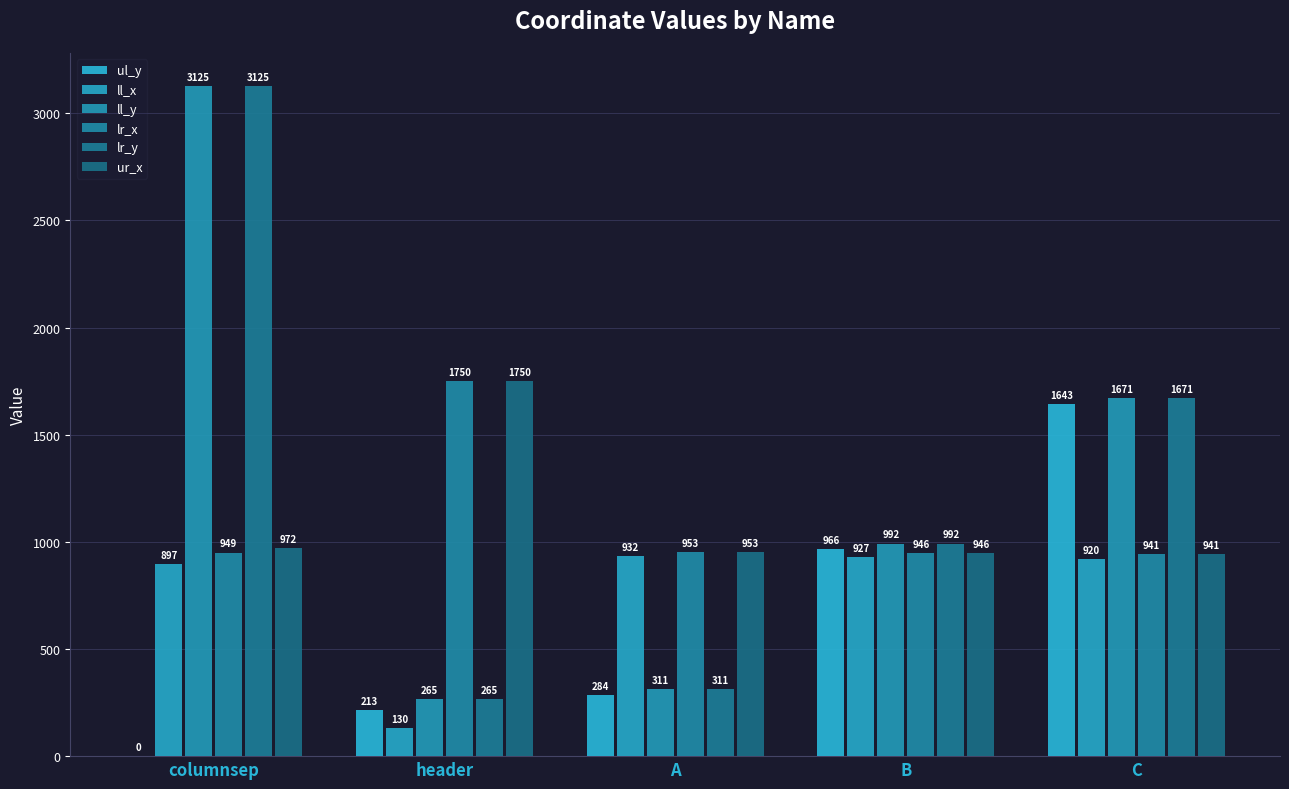

How many distinct data groups are displayed?

6